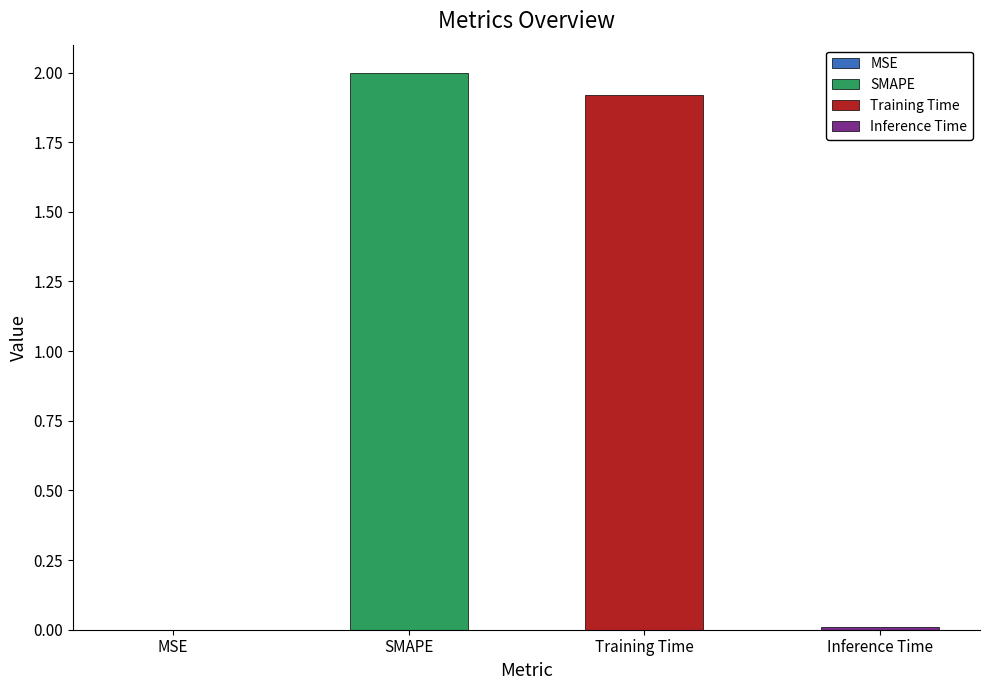

What is the change in value from Training Time to Inference Time?

-1.9